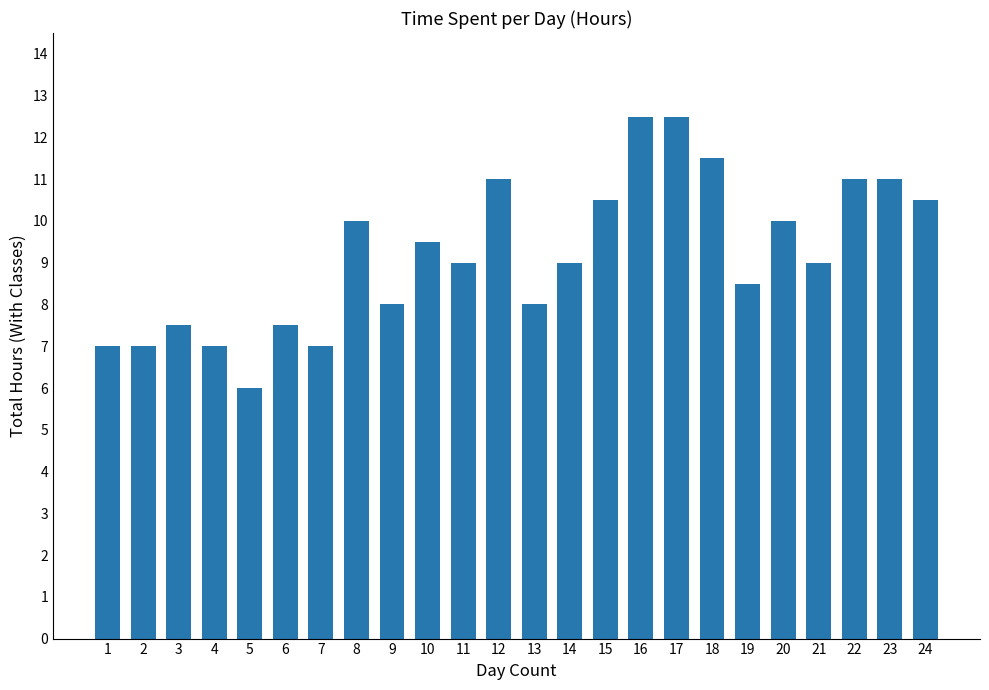

Does the chart contain any negative values?

No